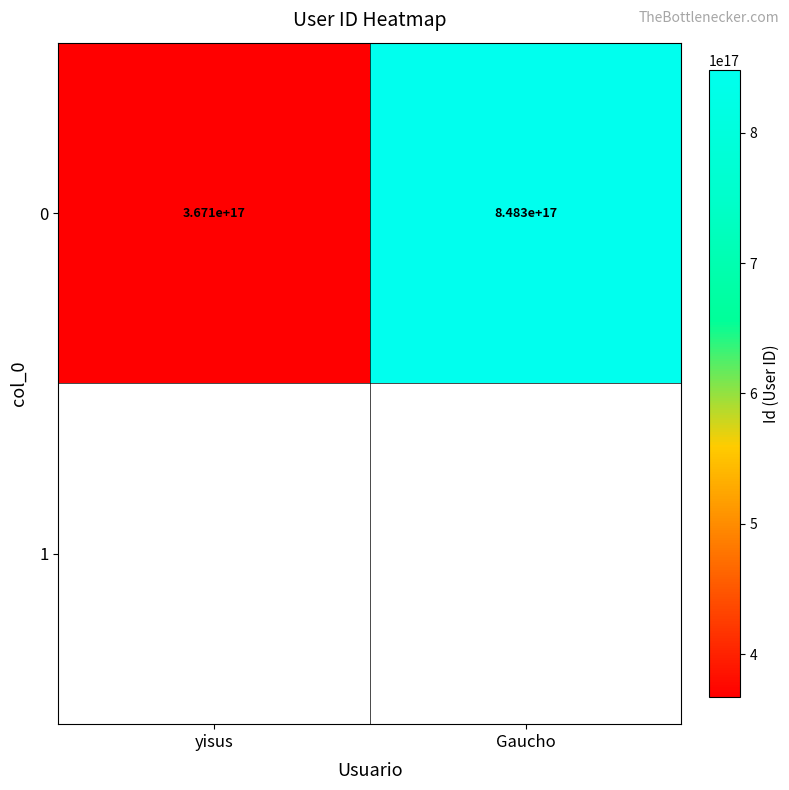

Is it true that the value at Gaucho is 485325173544069312?

False